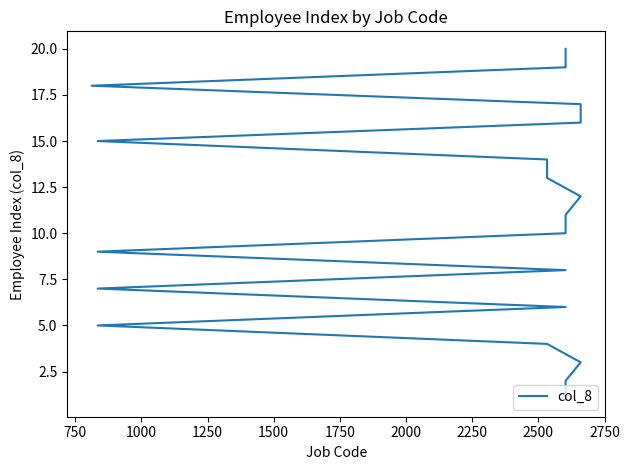

Does the chart have visible grid lines?

No